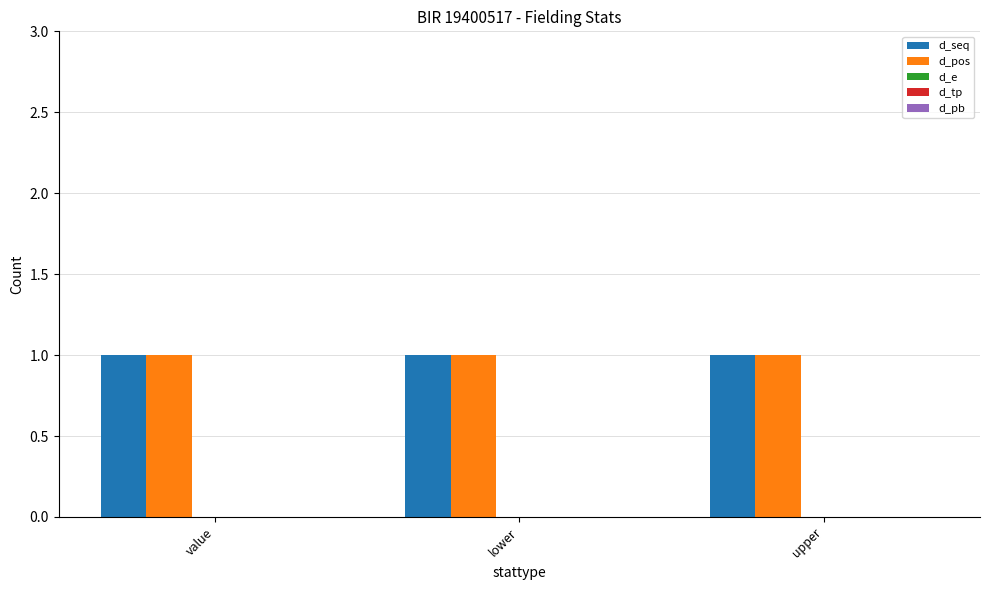

Which series changed the most between value and lower?

d_seq